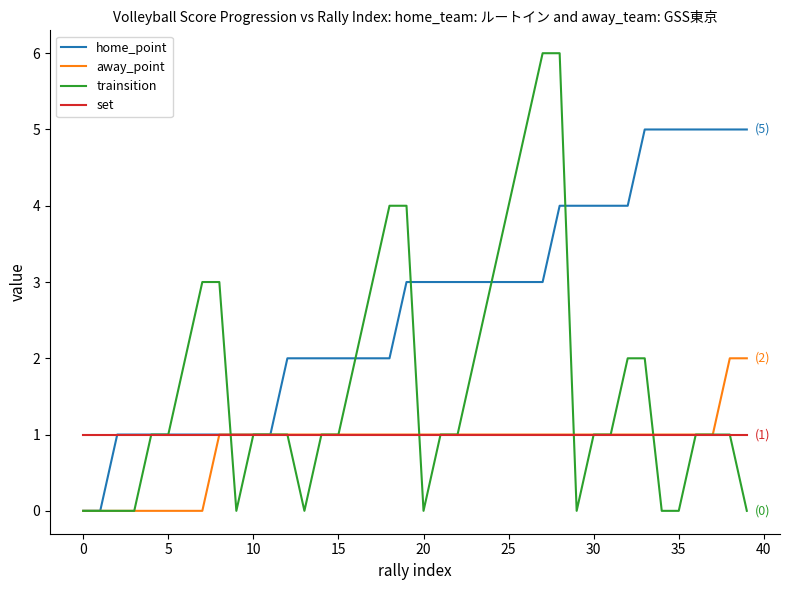

What is the difference between the maximum and second lowest values in the home_point series?

5